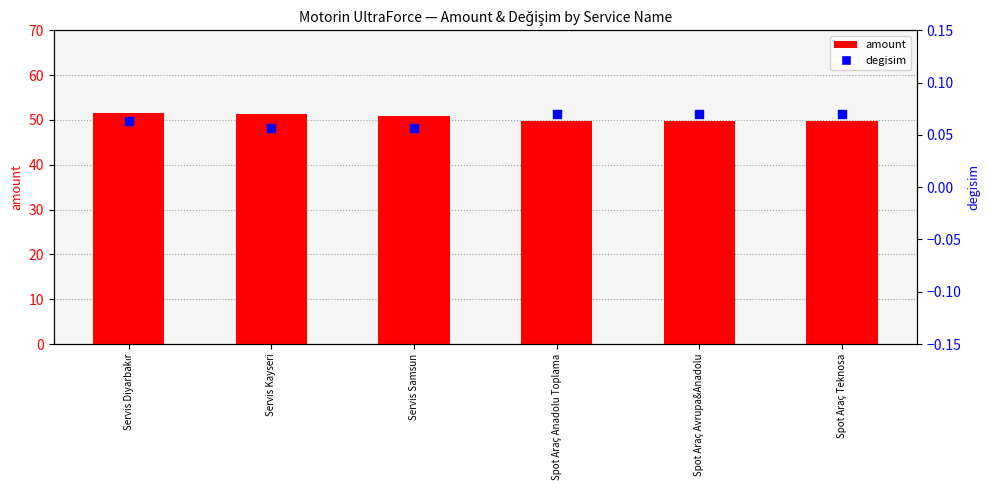

Which series contains the lowest Y value?

degisim